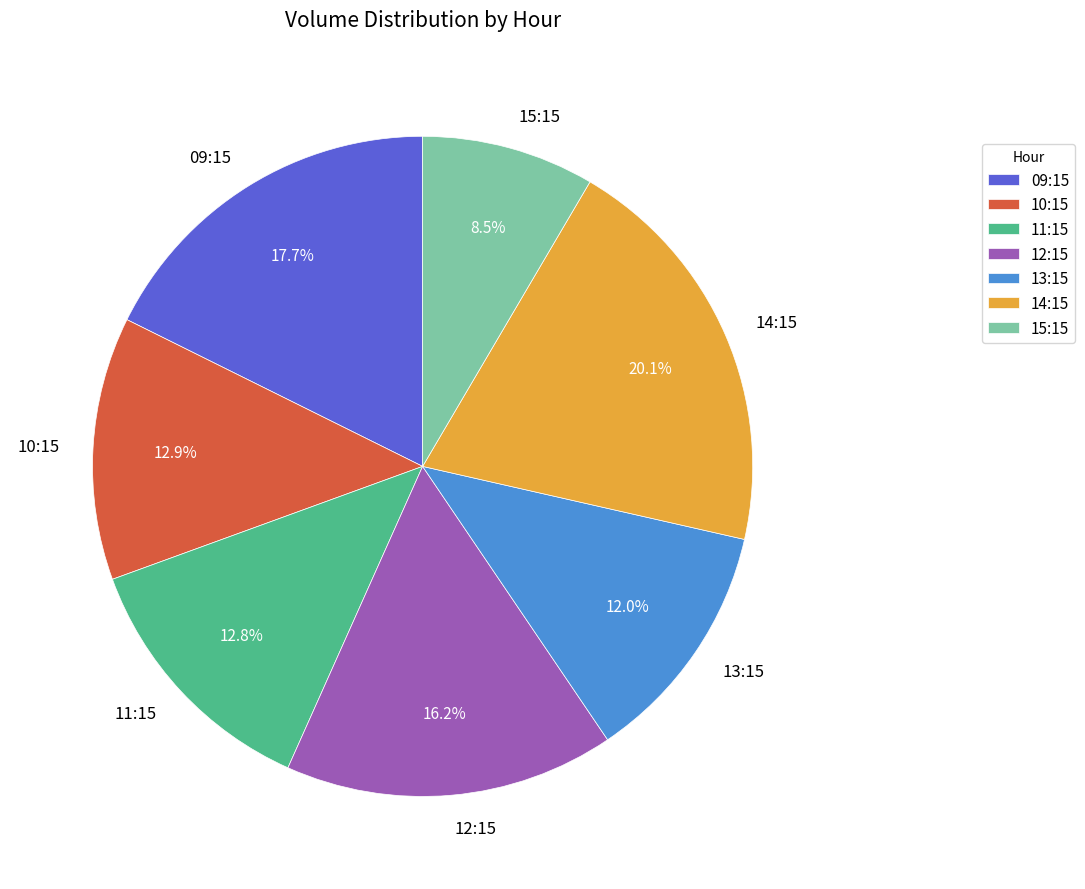

Does 11:15 represent more than half of the total?

No